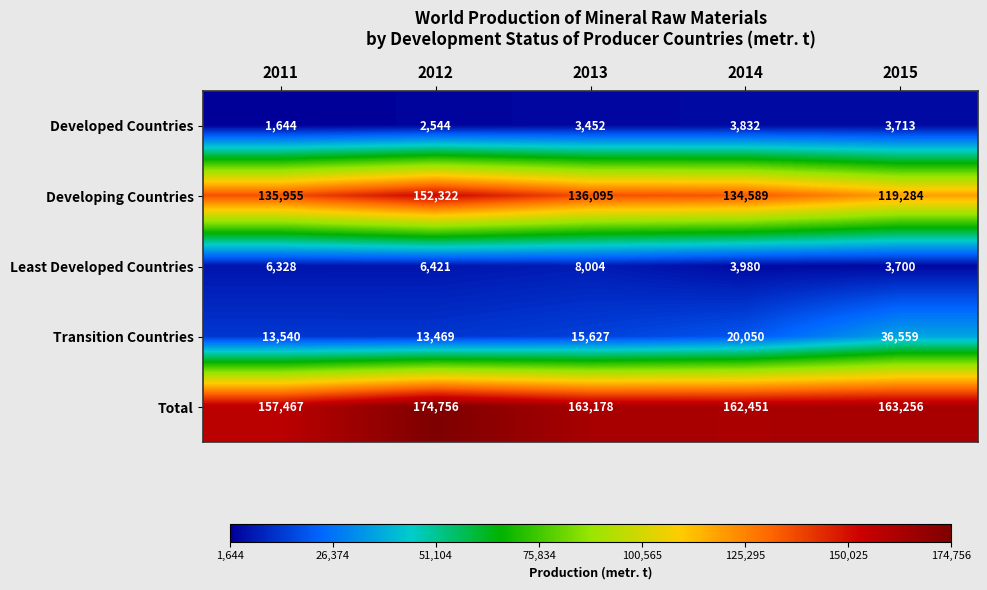

What is the sum of the Developed Countries values at 2013 and 2011?

5096